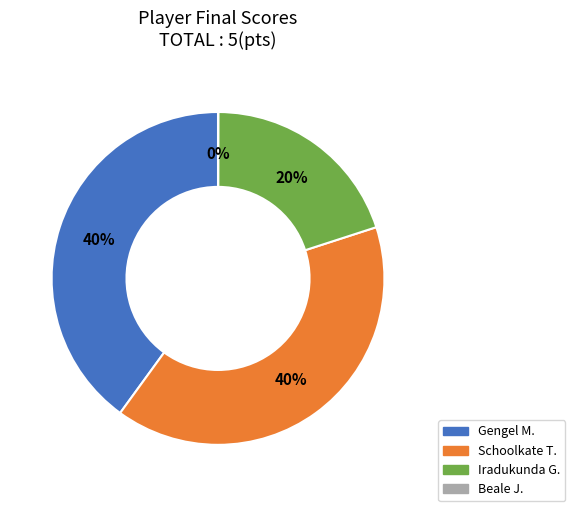

Combined, do Iradukunda G. and Gengel M. account for over 50%?

Yes